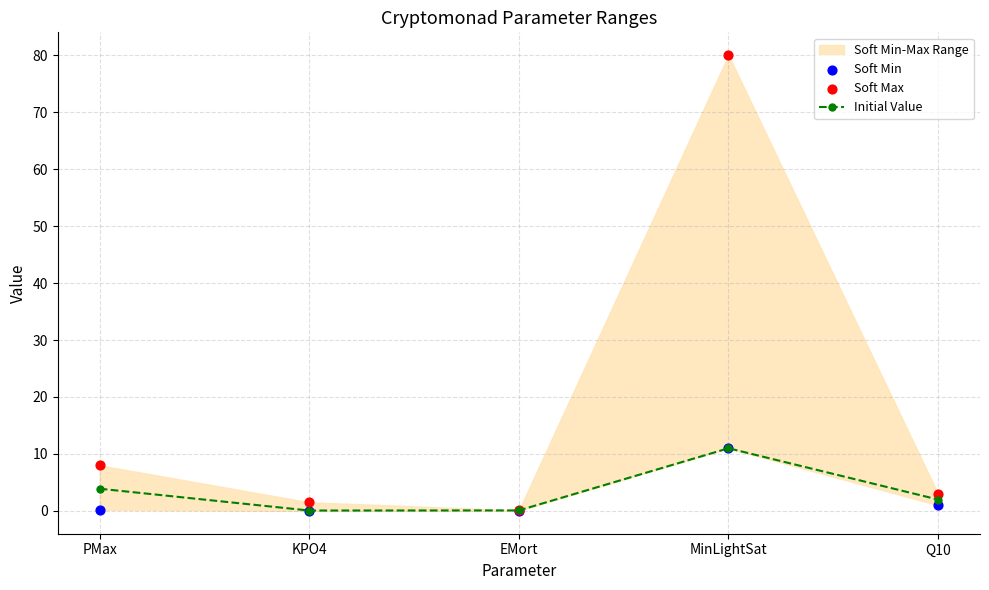

Which series has the largest total across all categories?

Soft Max